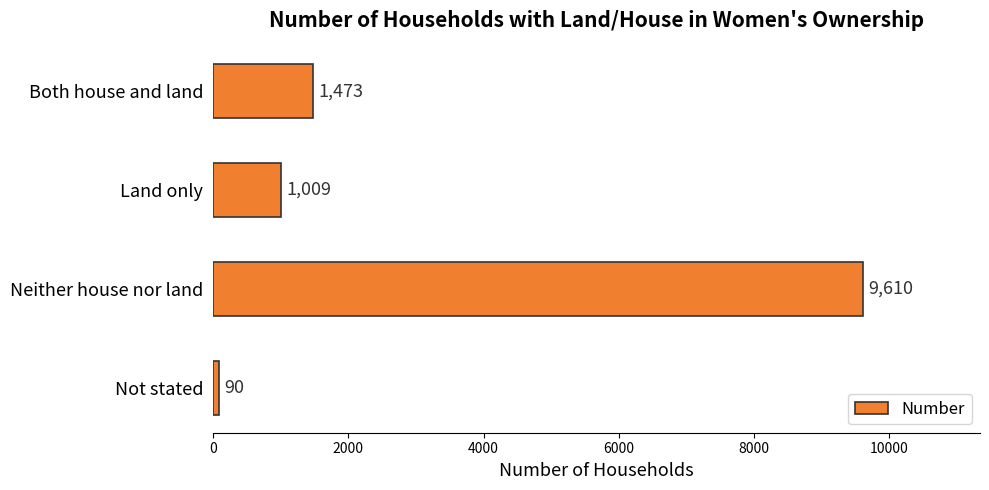

What is the difference between the maximum and minimum values?

9520